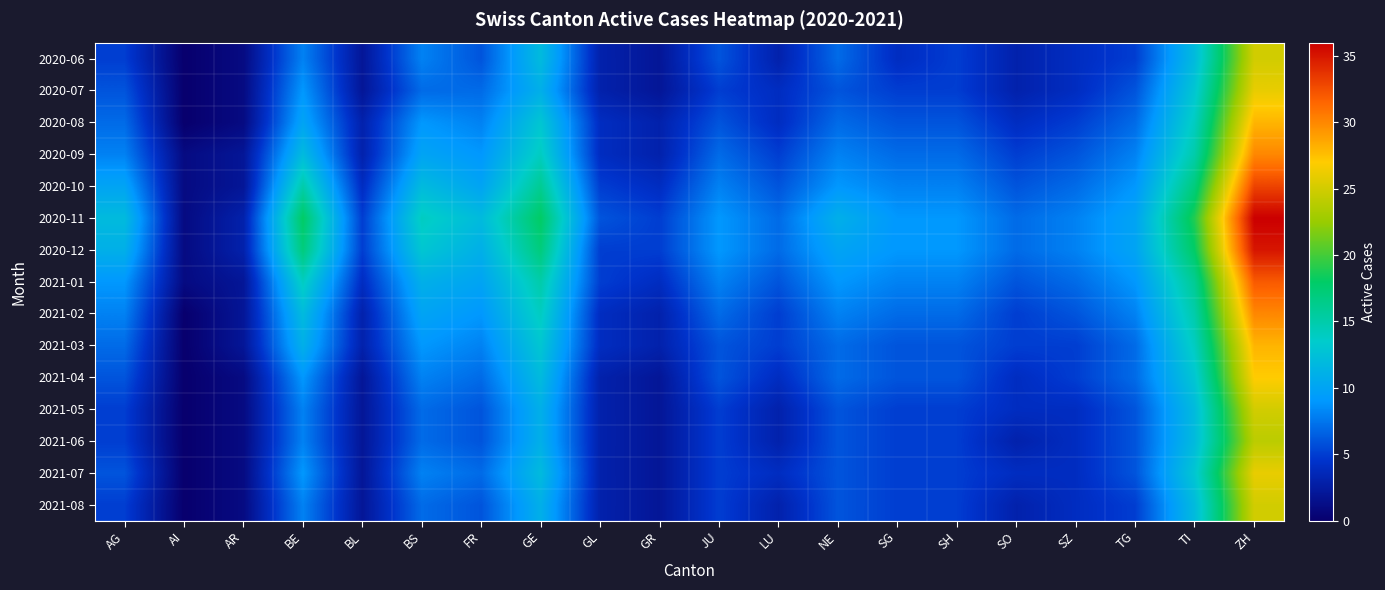

At how many categories does at least one series exceed 12?

5